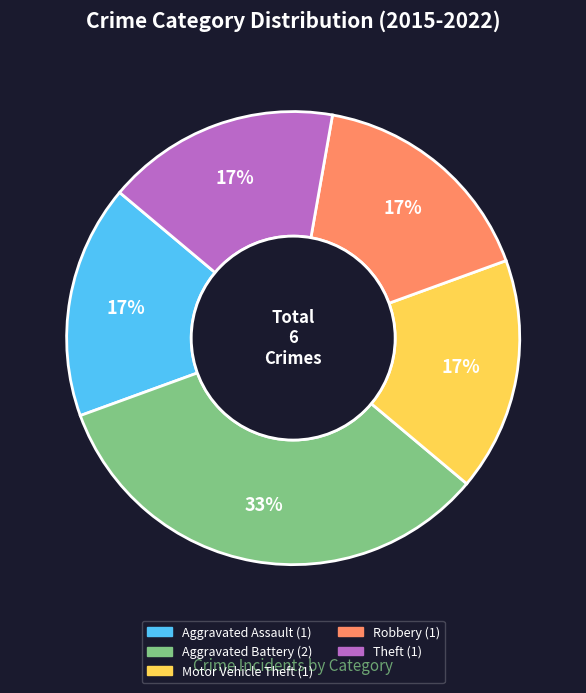

Does any single category account for the majority?

No